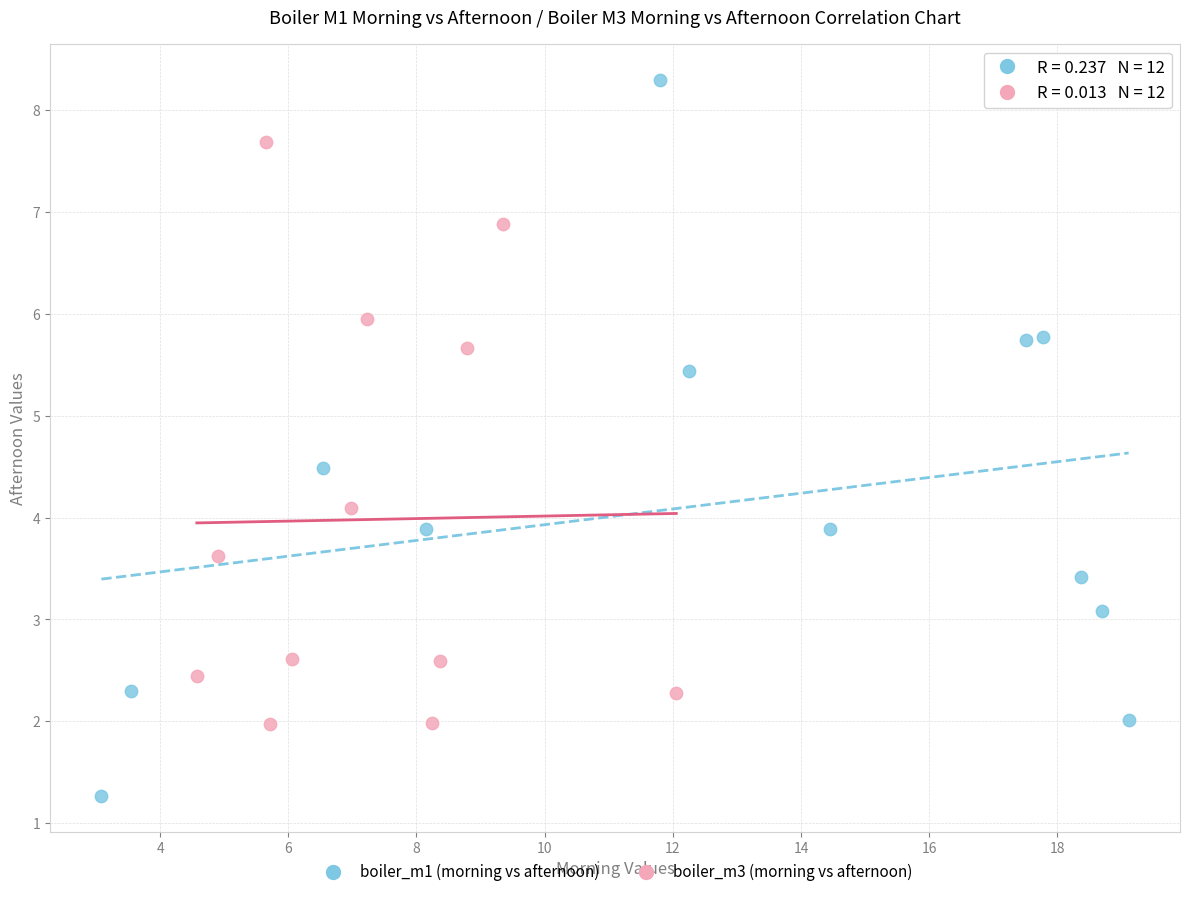

Which series contains the highest Y value?

boiler_m1 (morning vs afternoon)